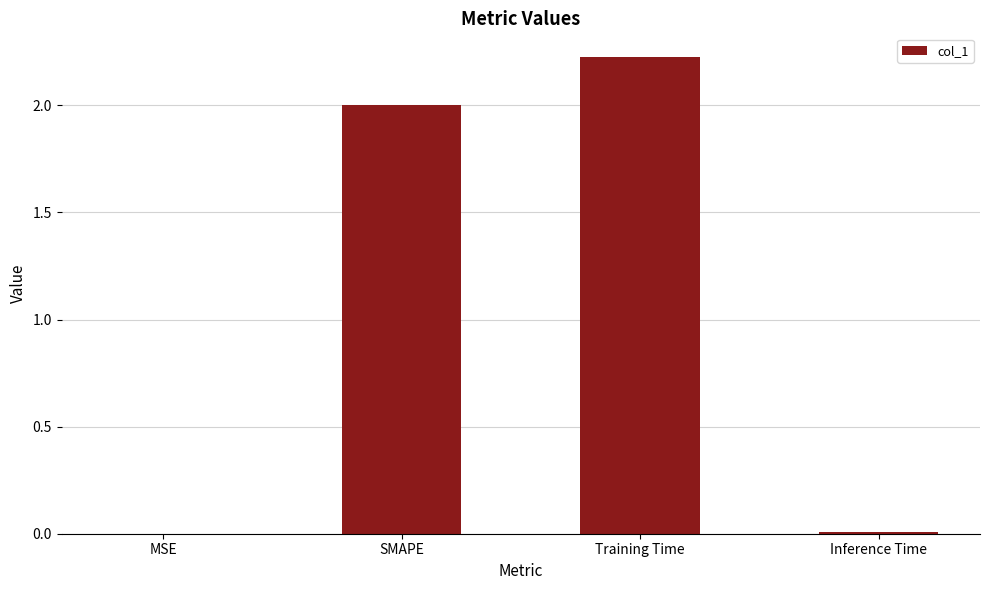

At which category does the chart reach its peak across all series?

Training Time